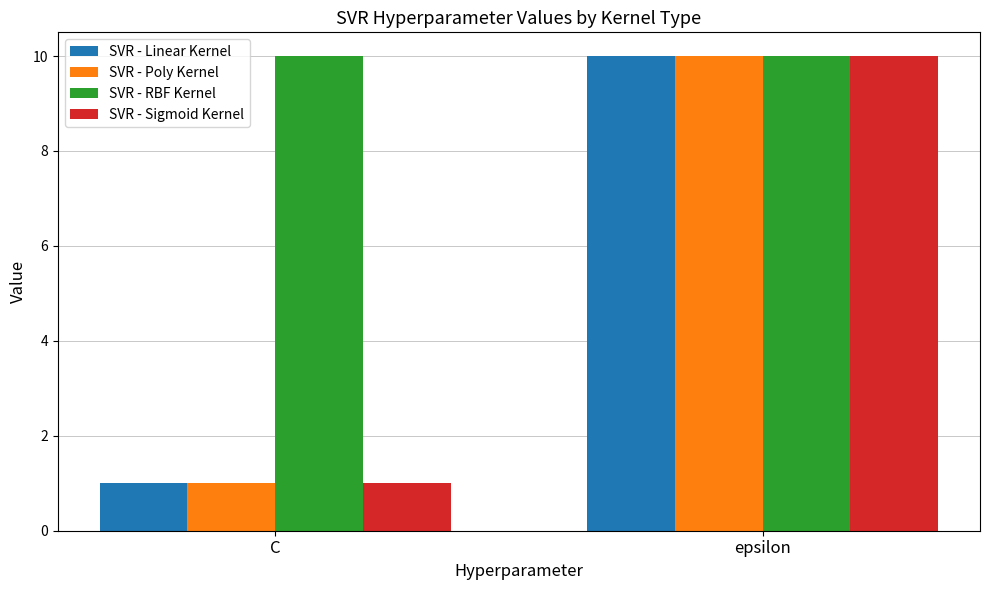

What is the value of the SVR - RBF Kernel bar at the 2nd from the left?

10